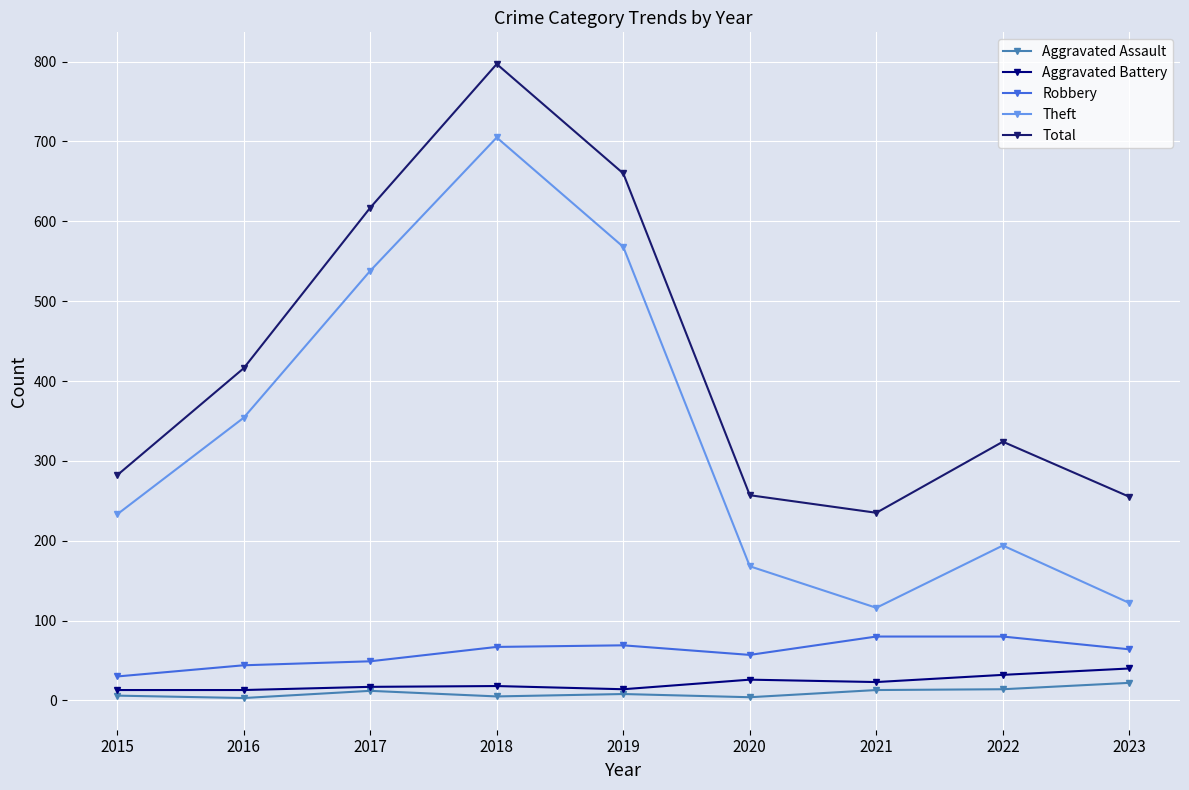

Reading left to right, transcribe all the data shown in this chart.

Aggravated Assault: 6	3	12	5	8	4	13	14	22
Aggravated Battery: 13	13	17	18	14	26	23	32	40
Robbery: 30	44	49	67	69	57	80	80	64
Theft: 233	354	538	705	568	168	116	194	122
Total: 282	416	617	797	660	257	235	324	255